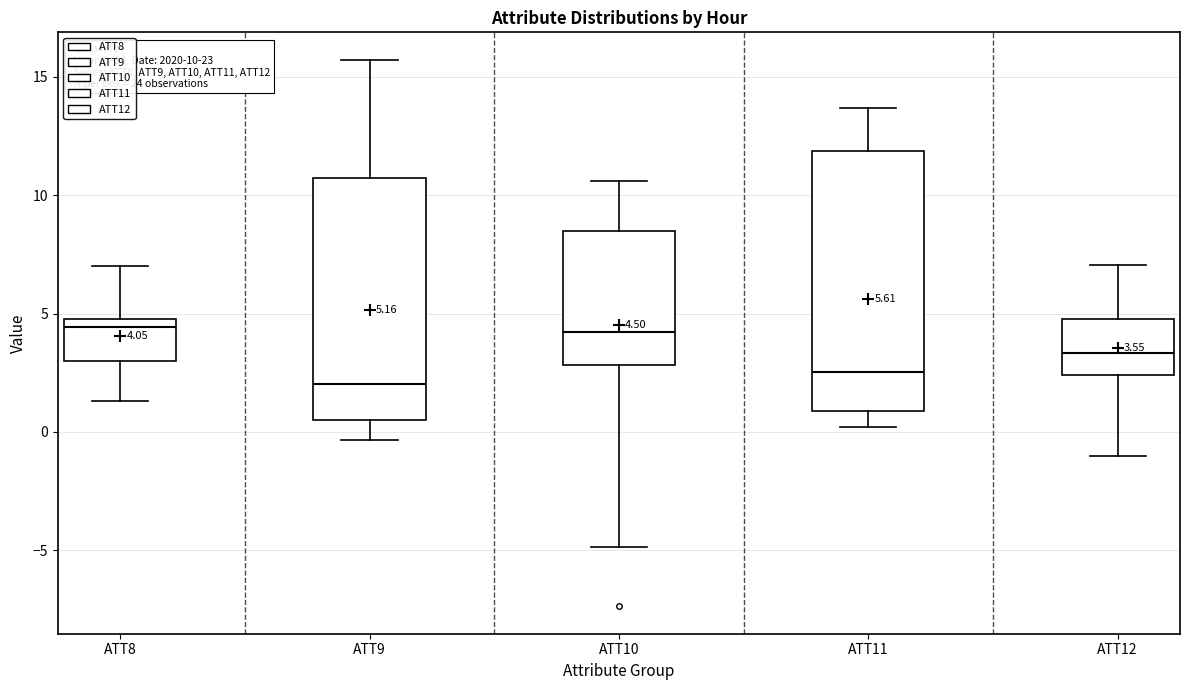

Comparing the boxes themselves (not the whiskers), which one is the tallest?

ATT11